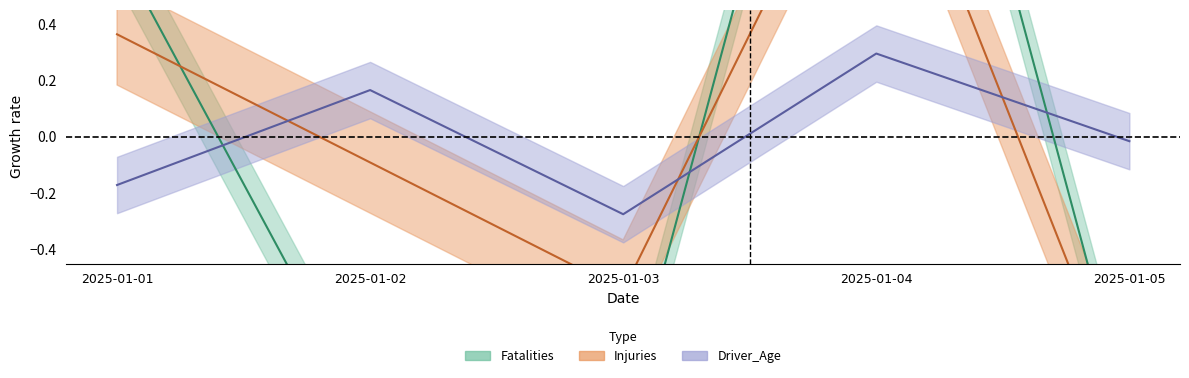

At which label does Fatalities reach its peak?

2025-01-04